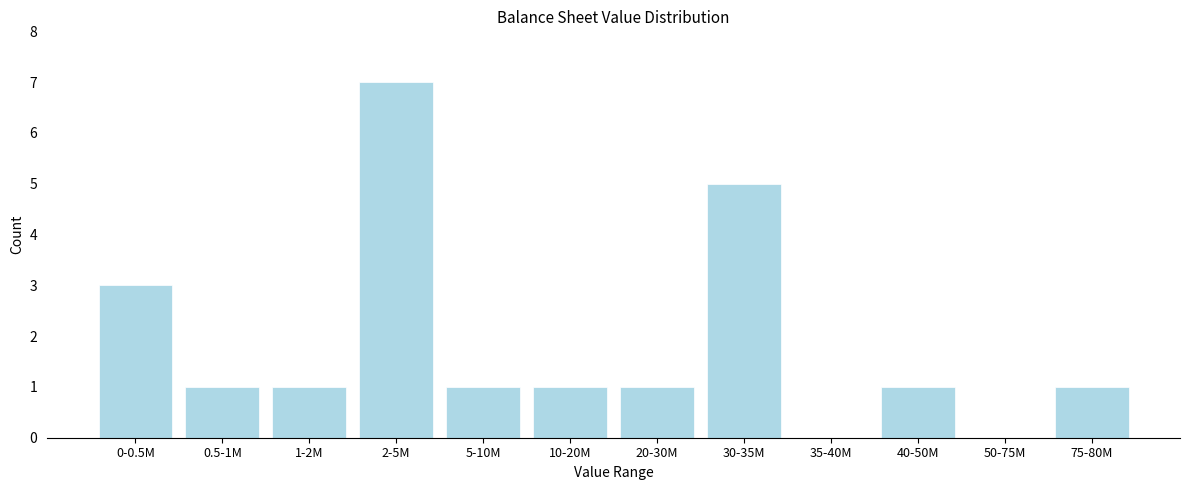

Reading left to right, extract all data points from this chart.

0-0.5M=3	0.5-1M=1	1-2M=1	2-5M=7	5-10M=1	10-20M=1	20-30M=1	30-35M=5	35-40M=0	40-50M=1	50-75M=0	75-80M=1